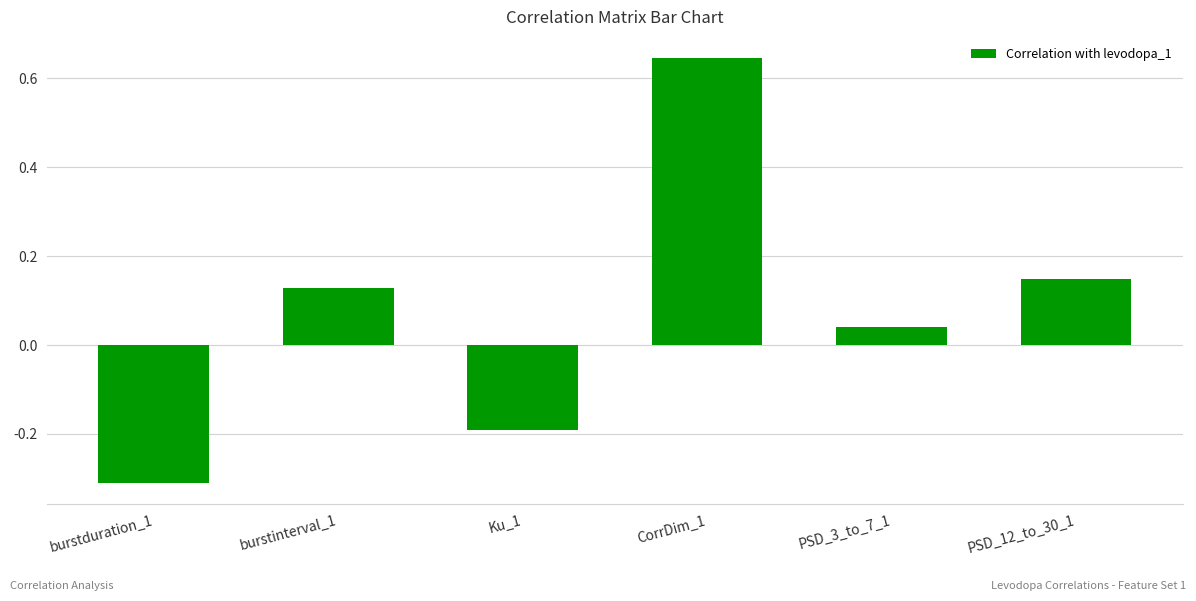

What is the difference between the second highest and minimum values?

0.5